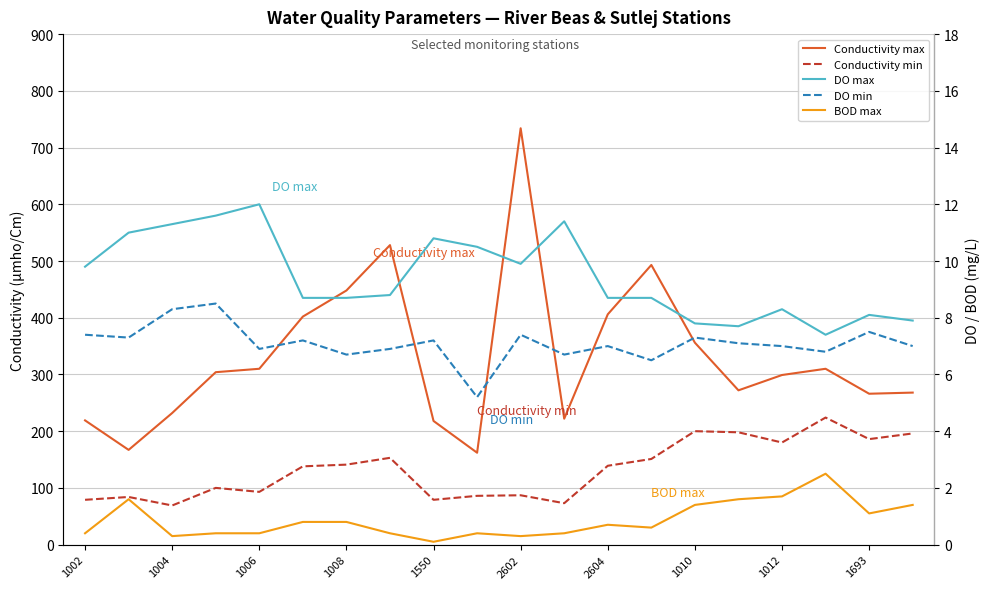

List the series in order of their peak value, highest first.

Conductivity max, Conductivity min, DO max, DO min, BOD max